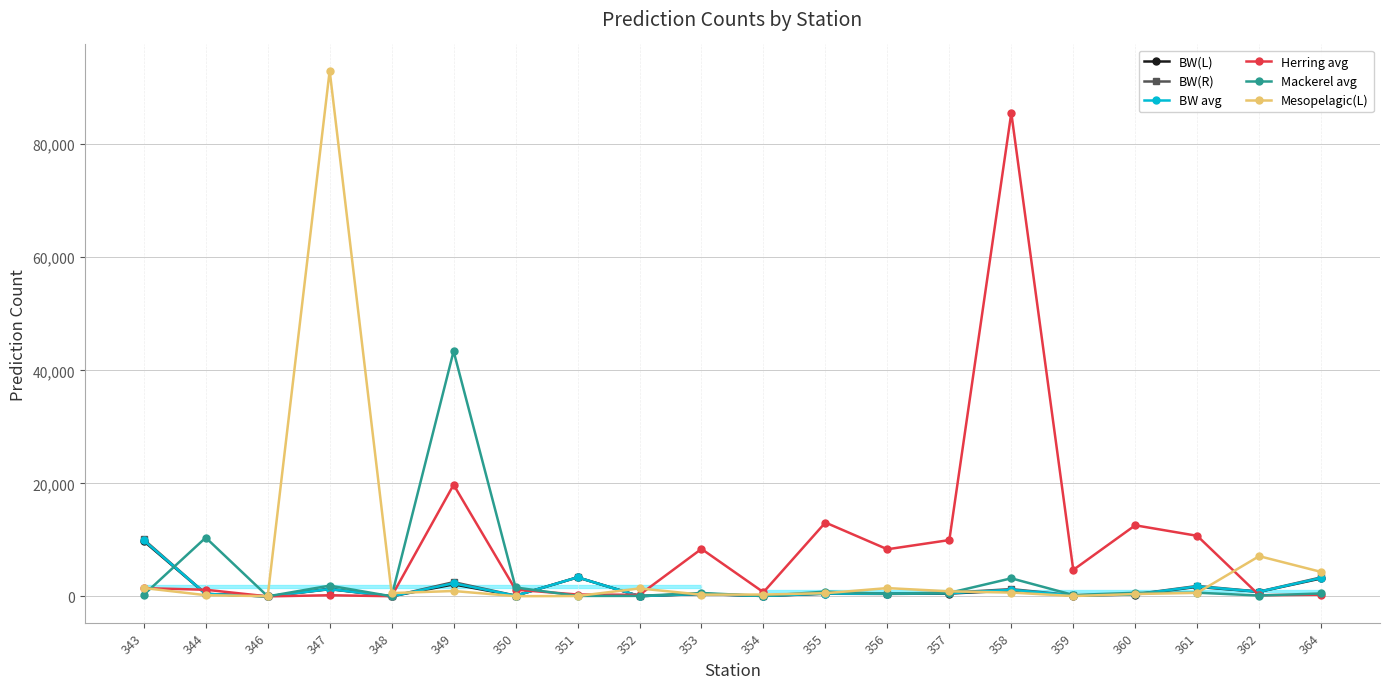

How many intersections are there between Mesopelagic(L) and BW avg?

9